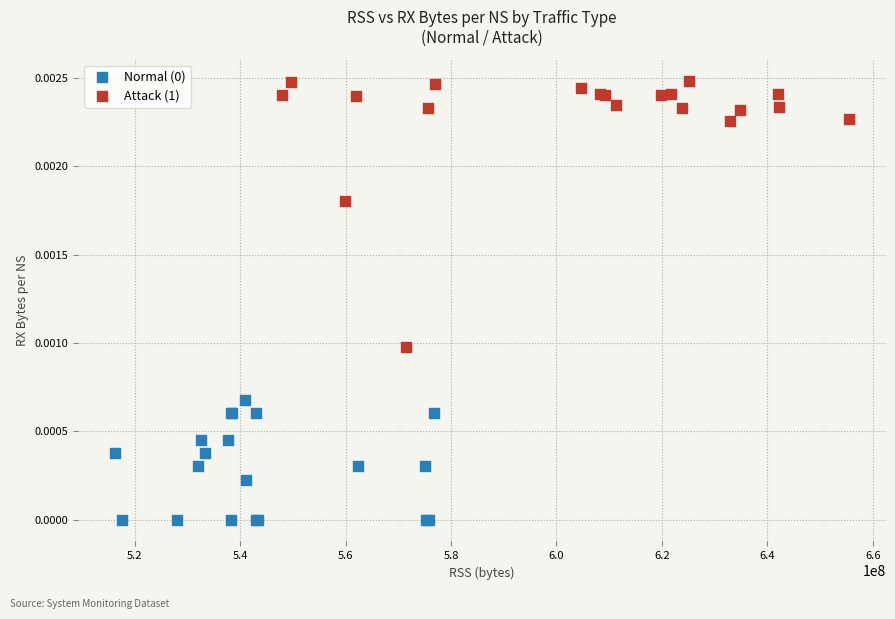

Which series has the widest spread of Y values?

Attack (1)